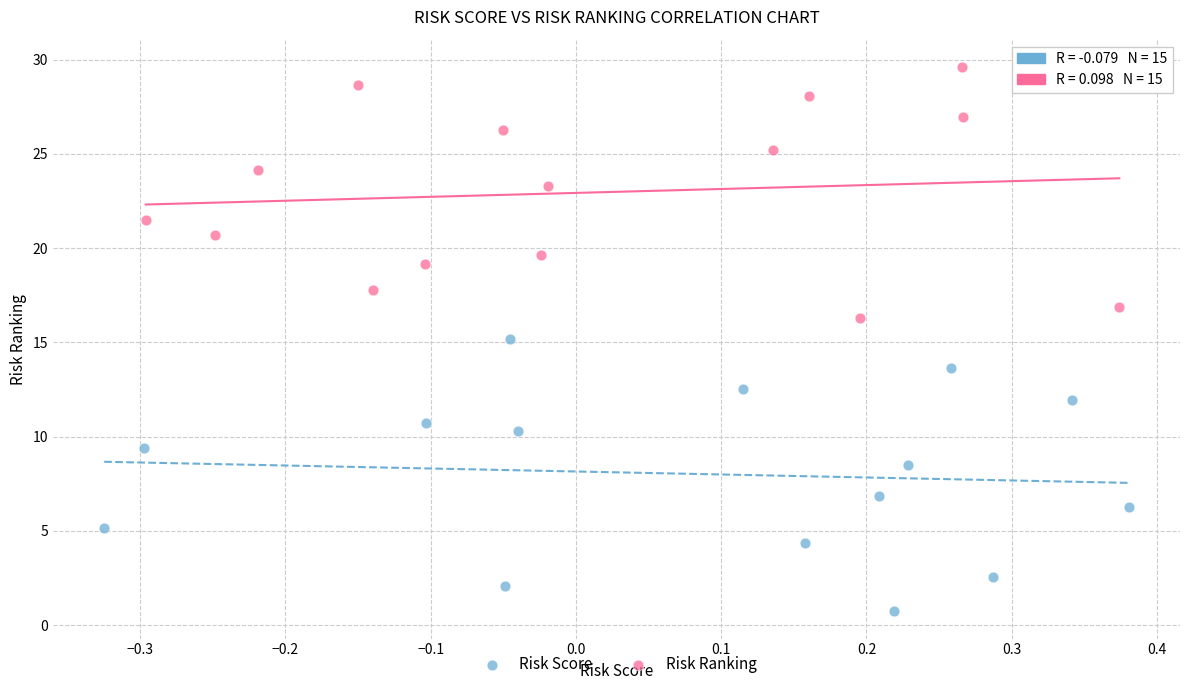

Which series reaches the minimum Y coordinate?

Risk Score